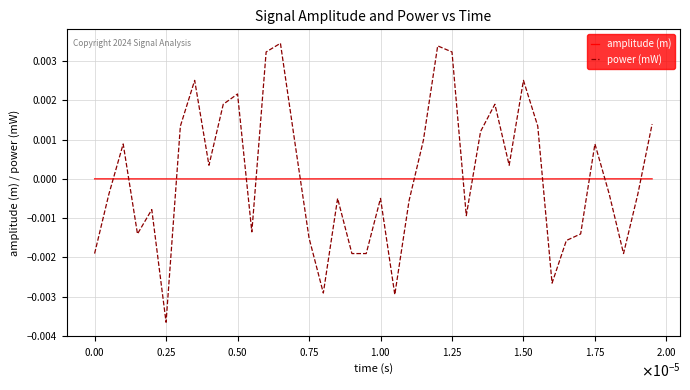

Which series has the widest spread of values?

power (mW)